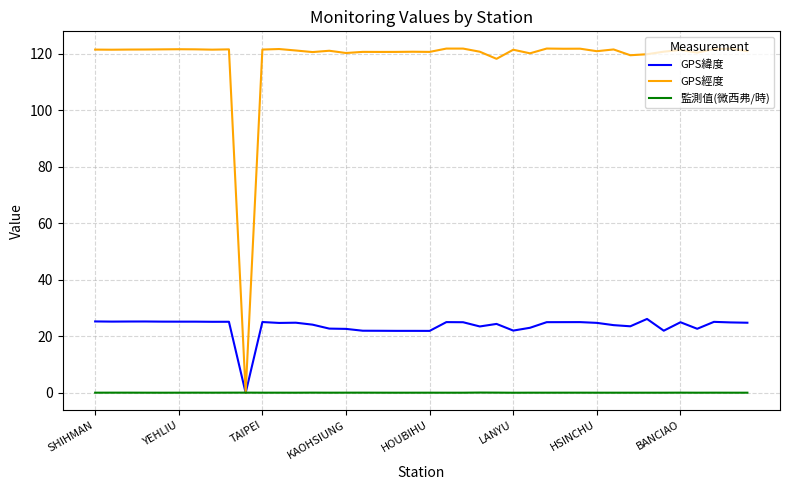

What is the highest value of the GPS緯度 series?

26.2